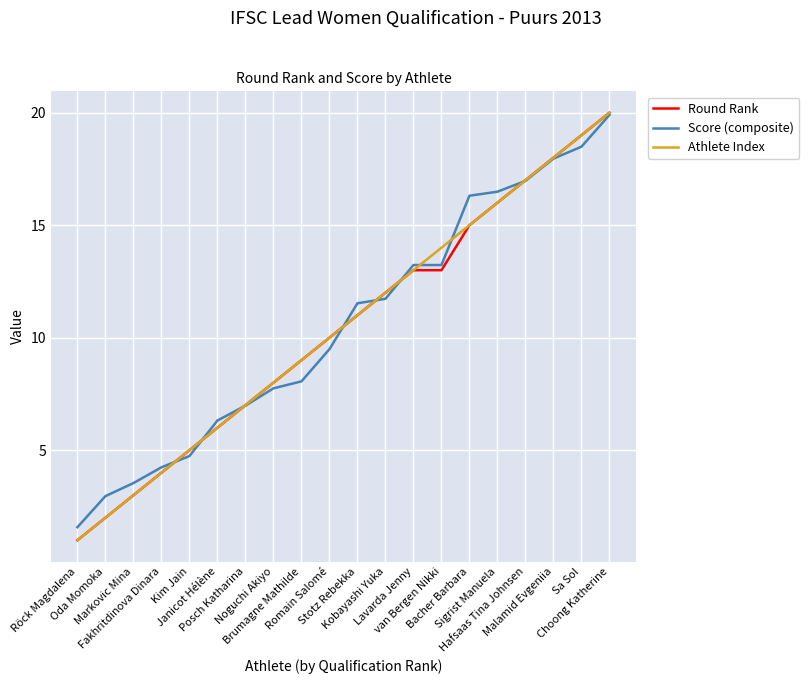

What is the minimum value for Round Rank?

1.0